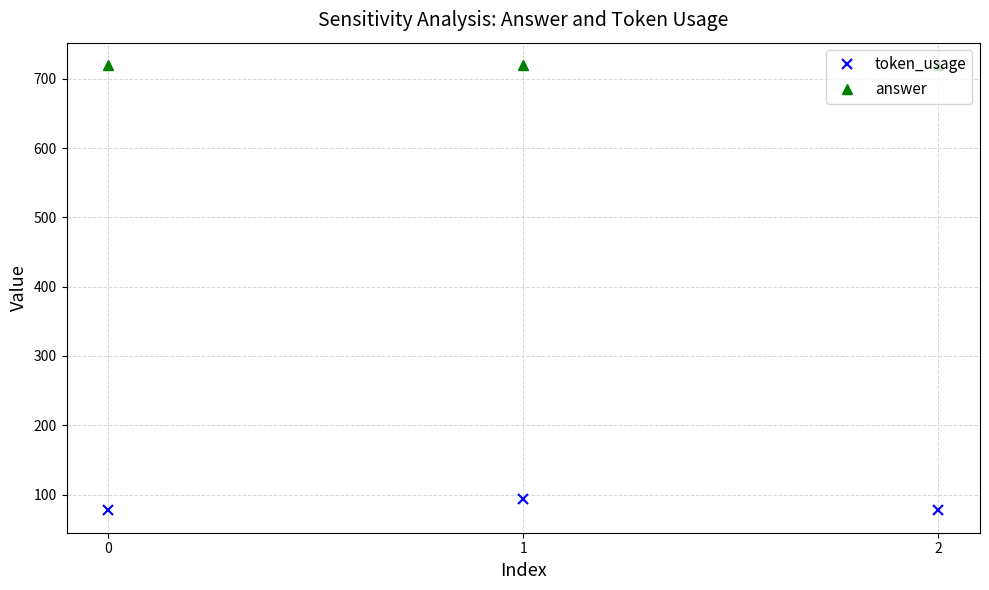

How many lines are shown in the chart?

2